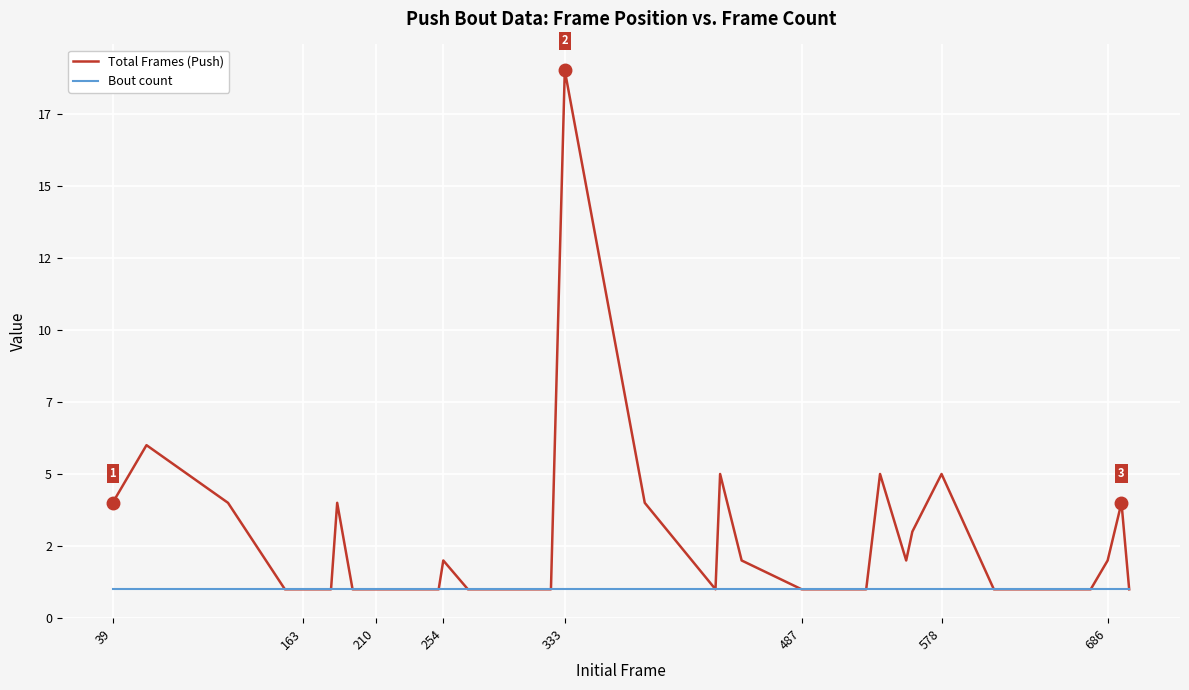

True or false: Total Frames (Push) and Bout count cross at least once.

False